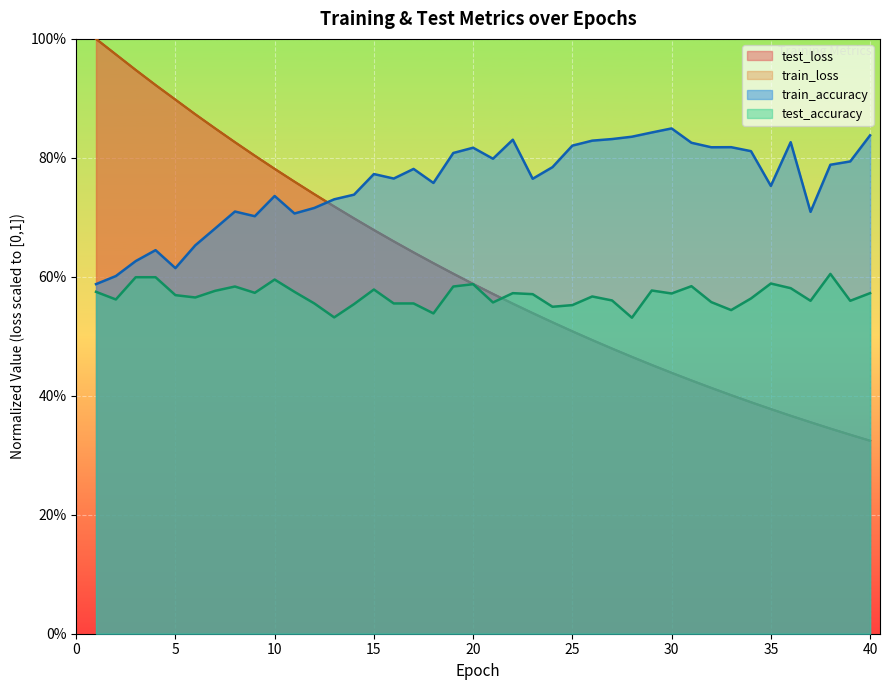

Is the value of test_accuracy at 9 greater than the value of train_loss at 27?

Yes